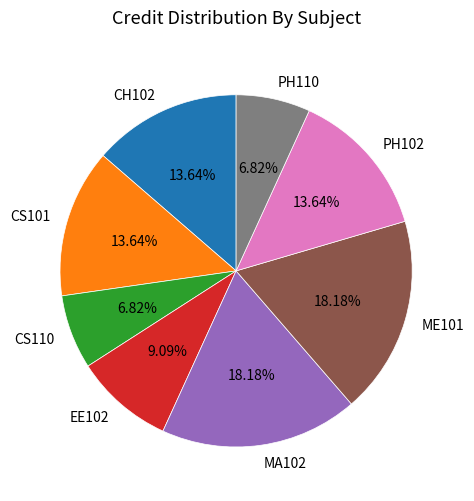

Is there any slice that represents more than half of the pie?

No